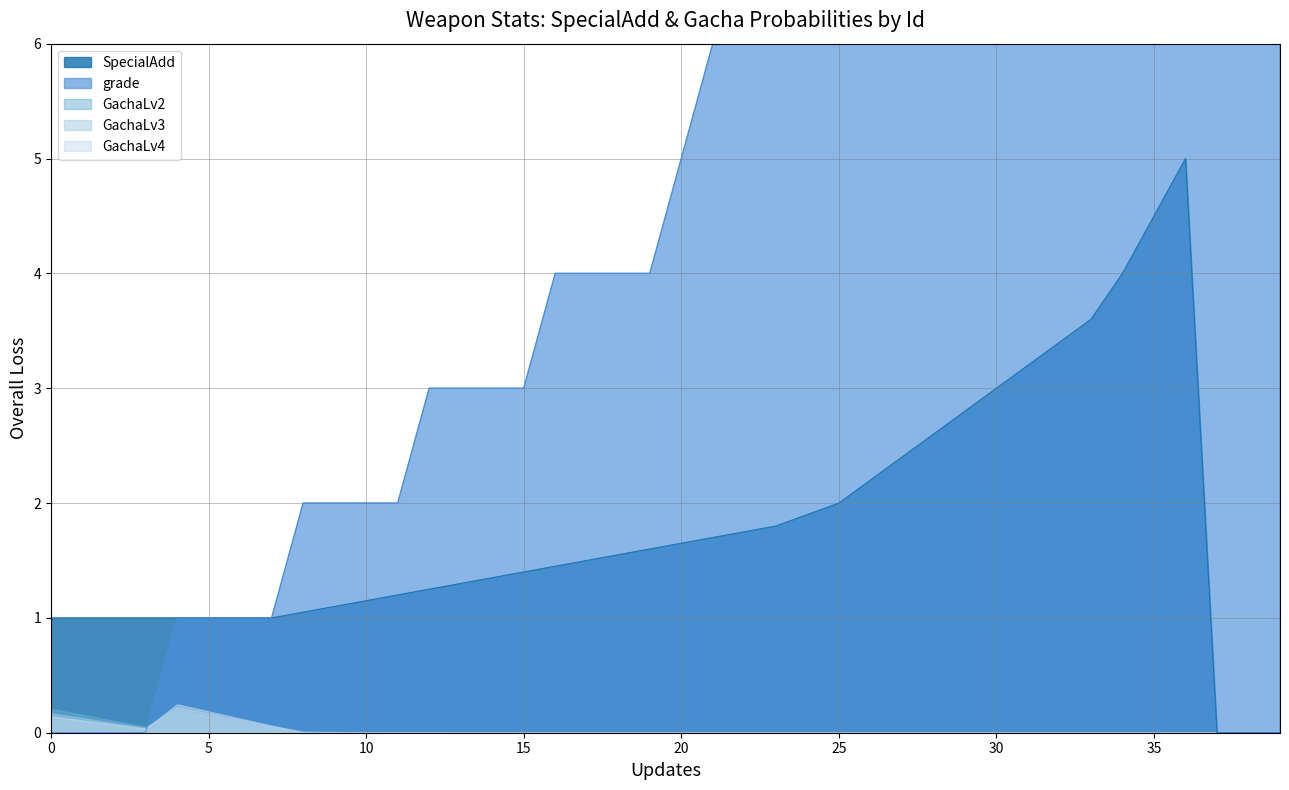

What is the value of the GachaLv2 point at the 5th from the left?

0.2